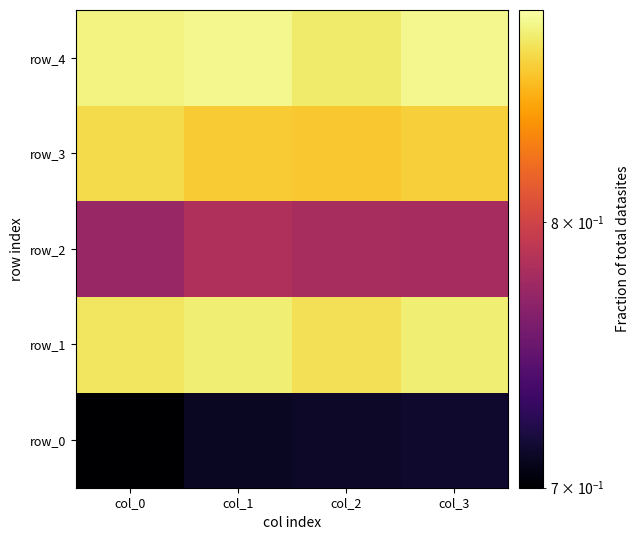

Which category has the highest value in the row_0 series?

col_3